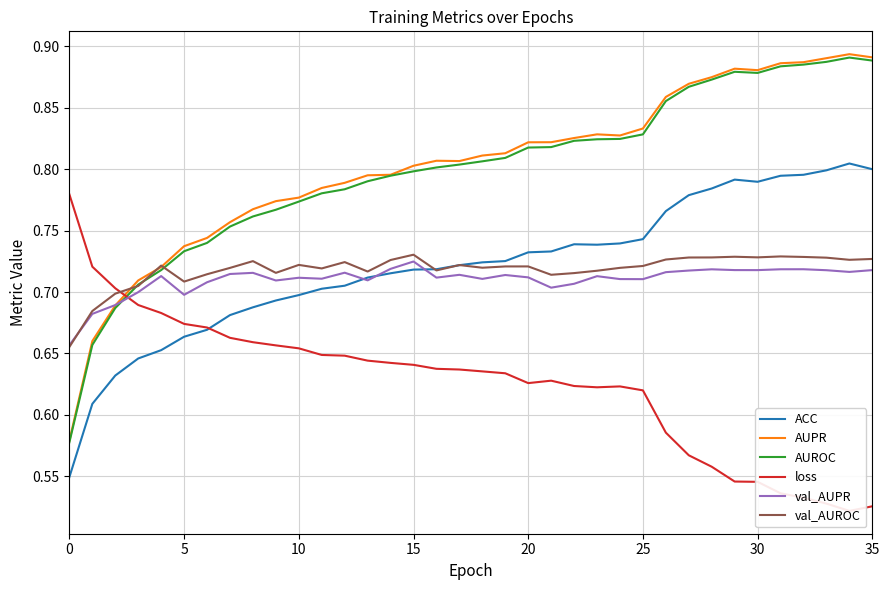

True or false: loss has more than 1 interior local peaks.

True